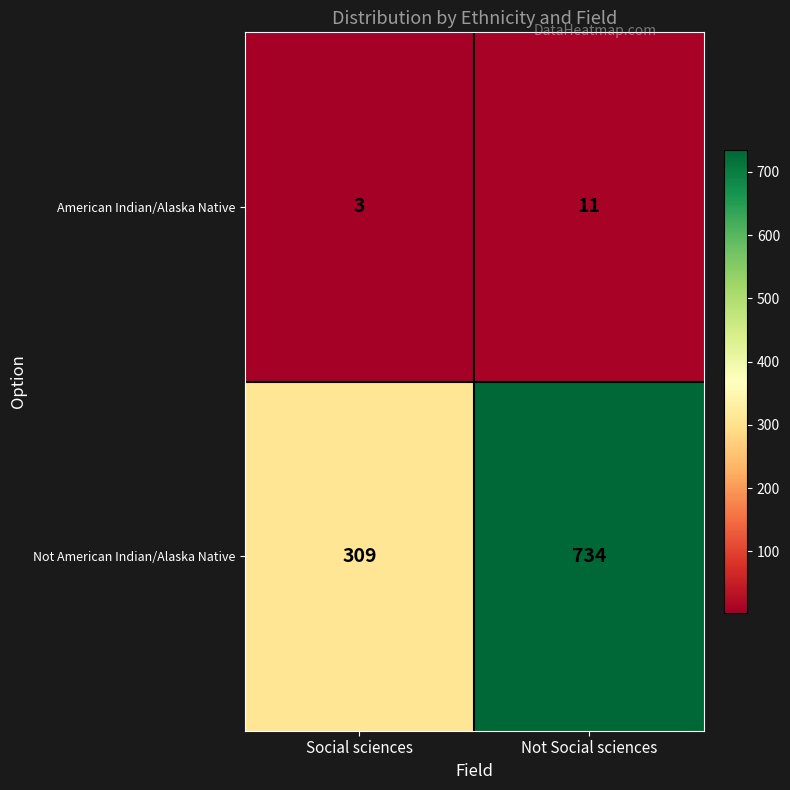

Reading left to right, transcribe all the data shown in this chart.

American Indian/Alaska Native: 3	11
Not American Indian/Alaska Native: 309	734